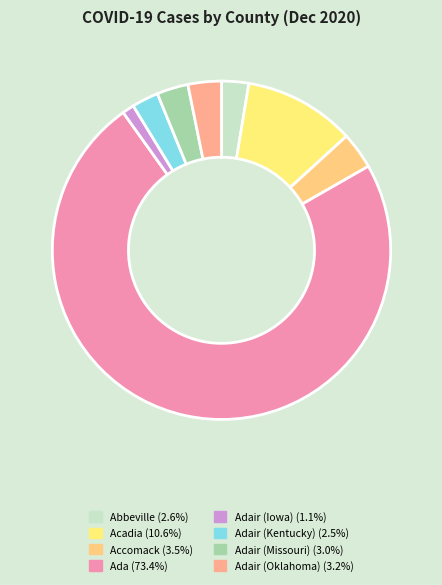

Which category has the smallest portion of the pie?

Adair (Iowa)